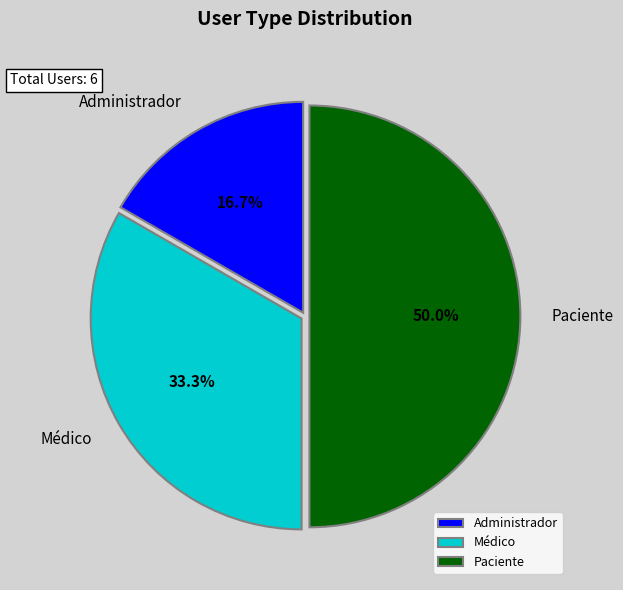

Rank the categories by value from lowest to highest.

Administrador, Médico, Paciente